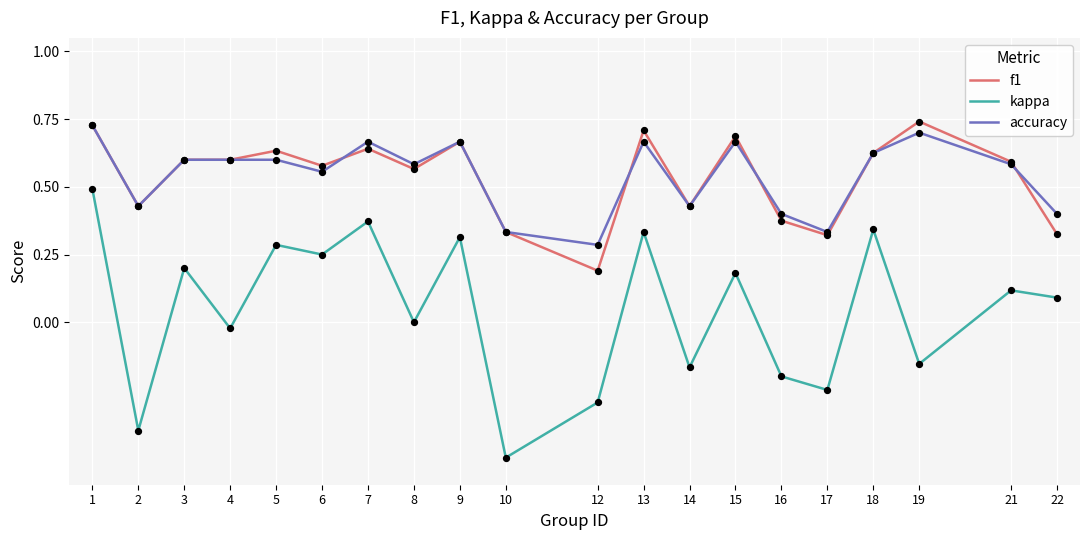

Is the value of accuracy at 5 greater than the value of f1 at 10?

Yes